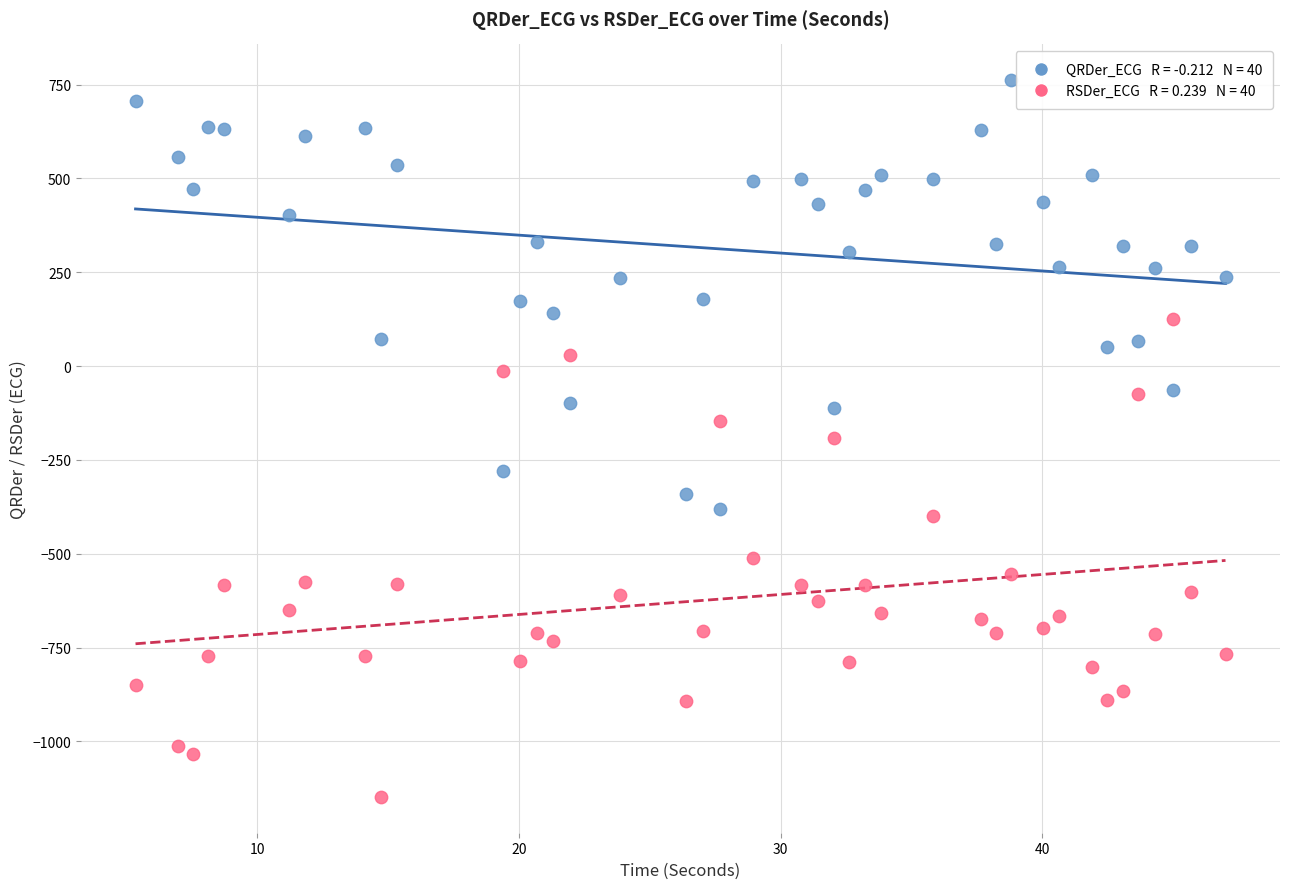

Across all data points, what is the range of X values (max minus min)?

41.7